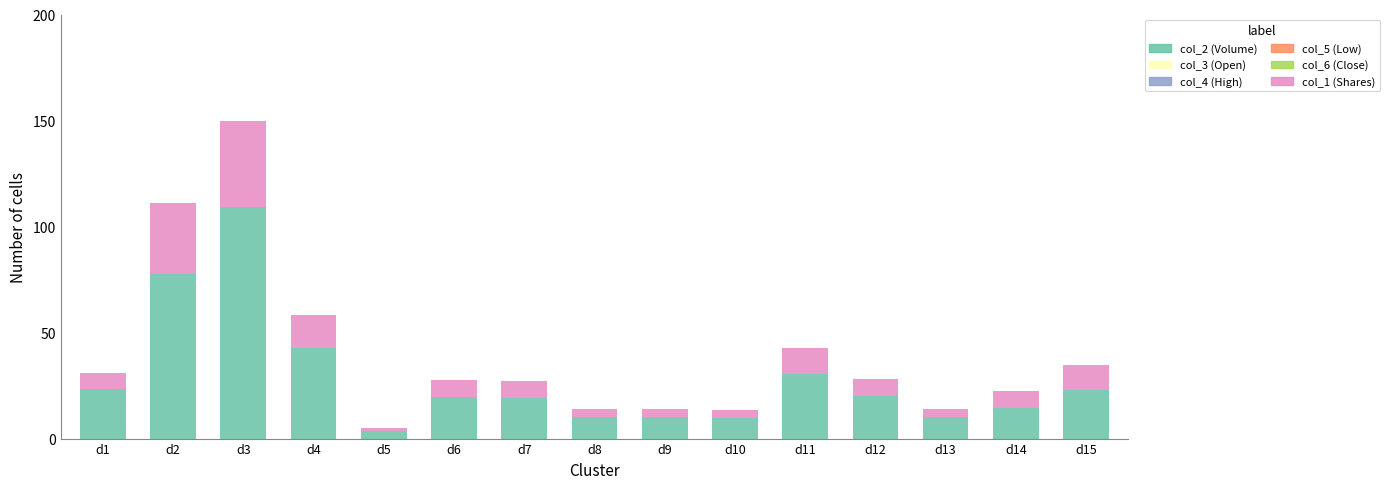

True or false: col_4 (High) has a value of 0.0 at d11.

False